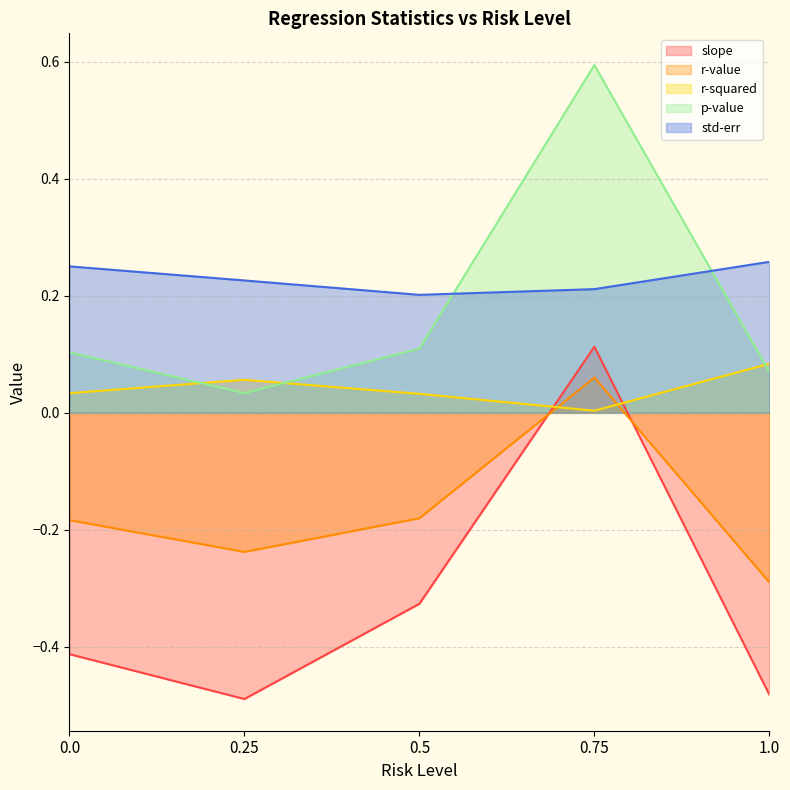

Count the number of categories in the chart.

5